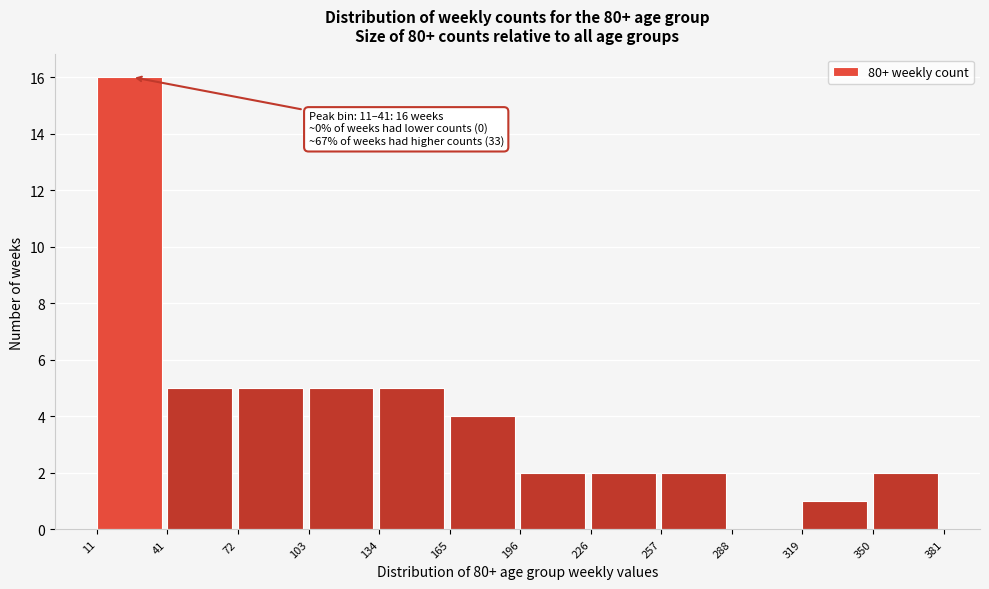

Which range on the x-axis has the tallest bar?

11 to 41